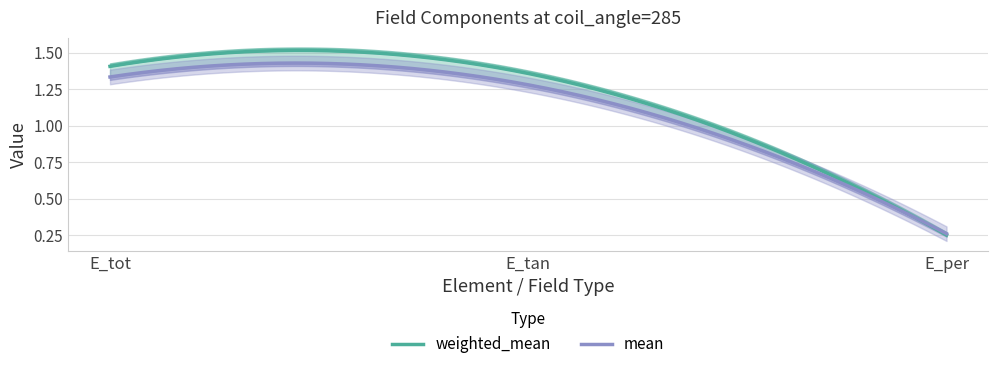

Rank the series by their average value, from lowest to highest.

mean, weighted_mean